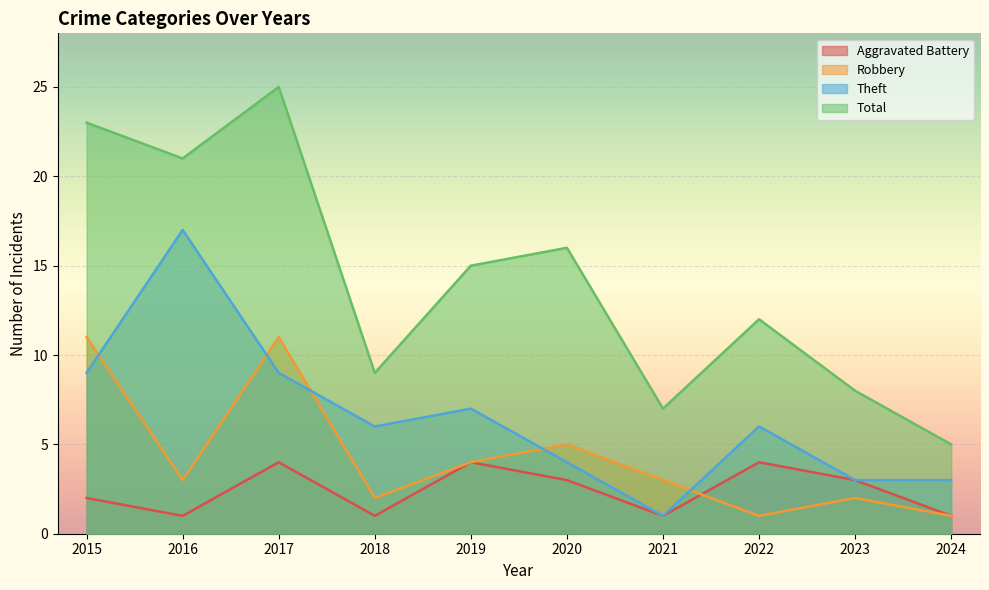

How many lines are shown in the chart?

4